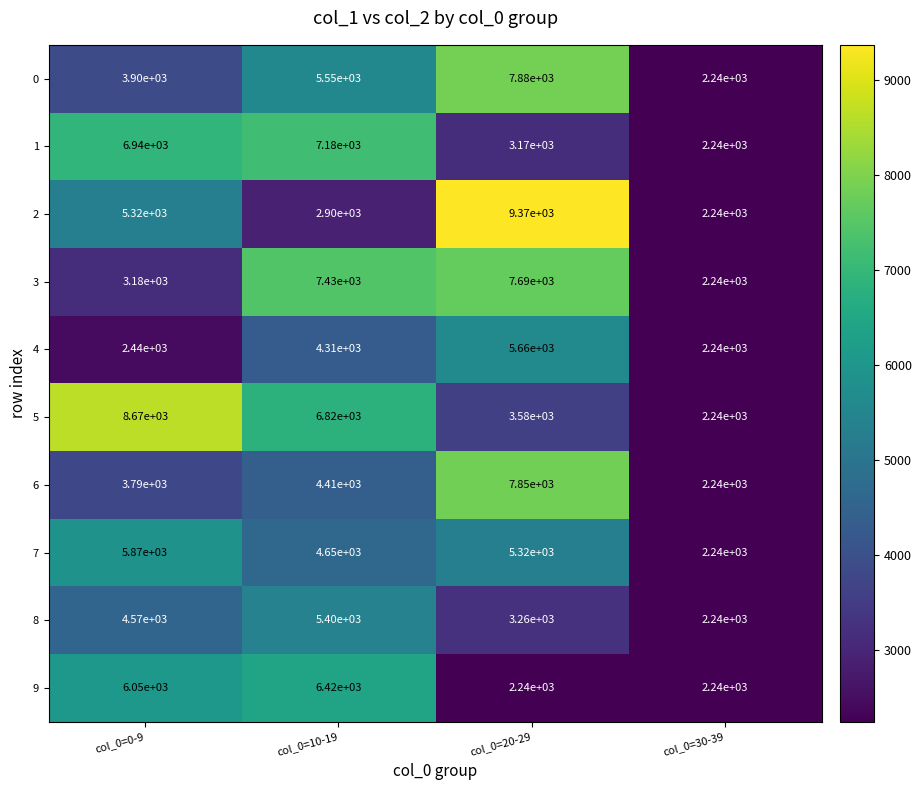

Is it true that 7 equals 8345 at col_0=0-9?

False